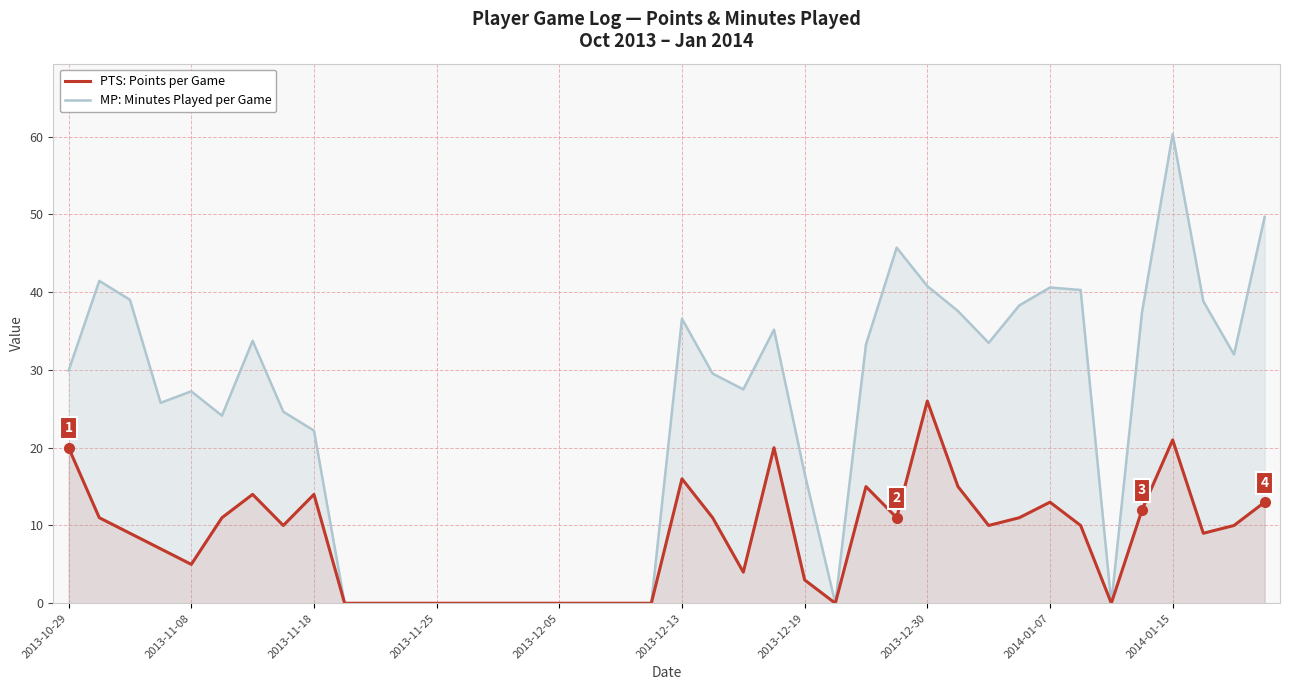

True or false: PTS: Points per Game has more than 0 points higher than both neighbors.

True